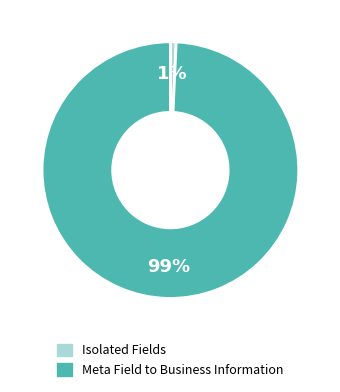

Is there a majority slice in this chart?

Yes